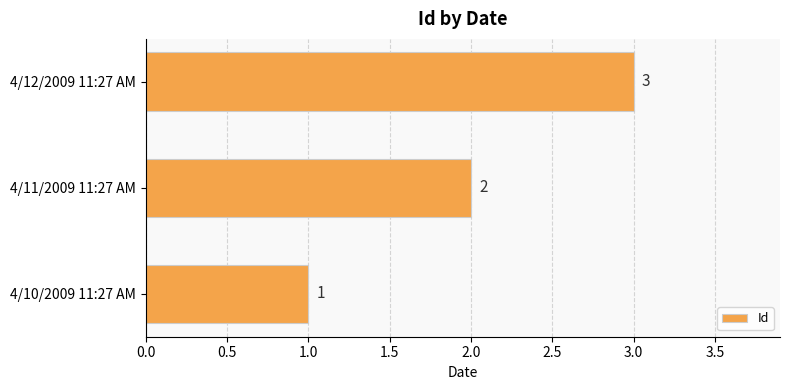

What is the change in value from 4/10/2009 11:27 AM to 4/11/2009 11:27 AM?

+1